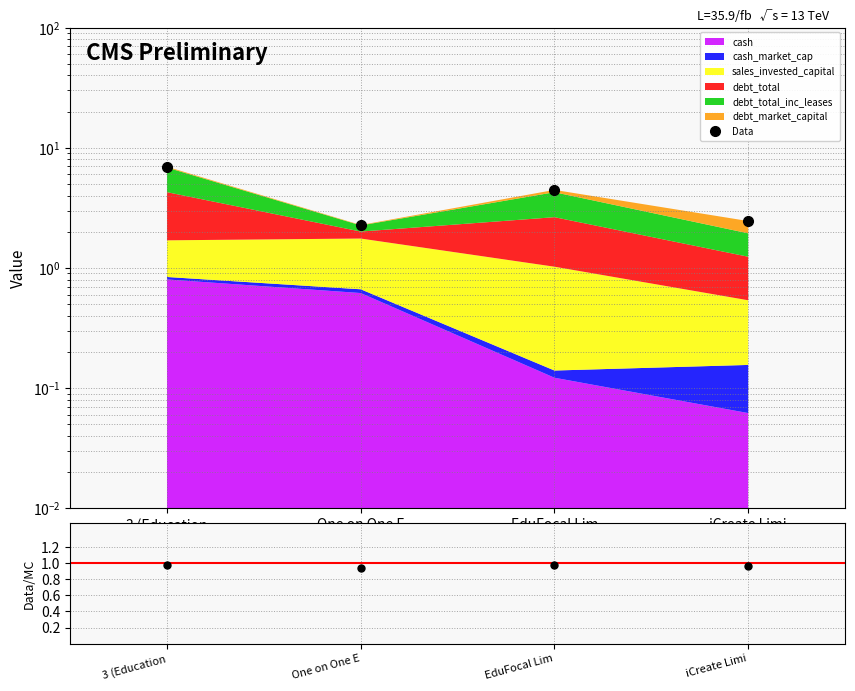

True or false: there are more than 0 points higher than both neighbors.

True